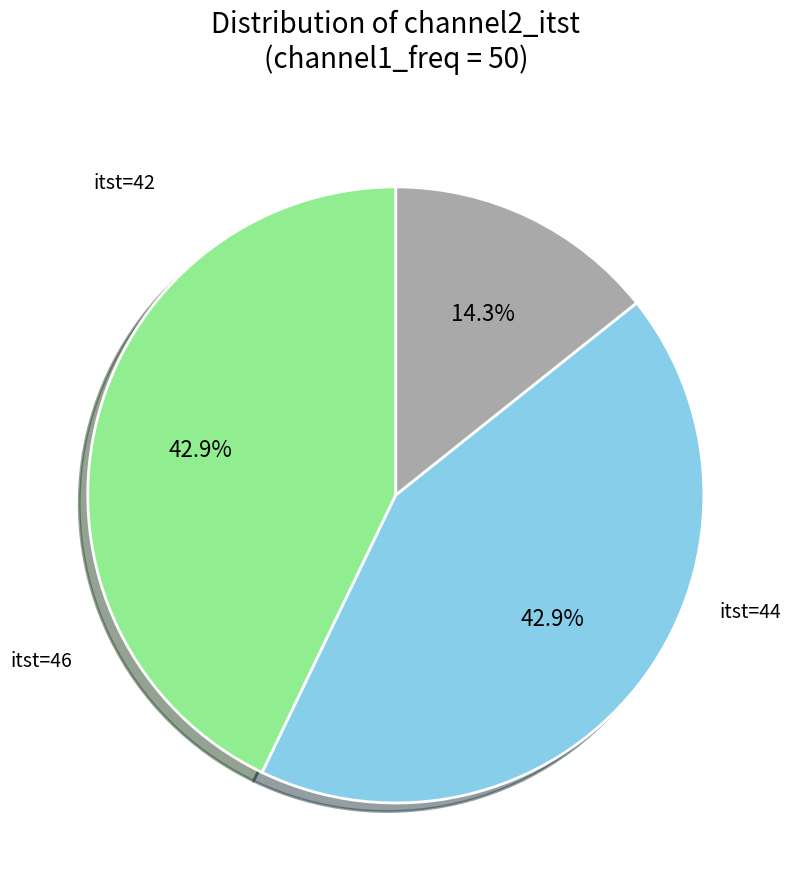

Is there a majority slice in this chart?

No